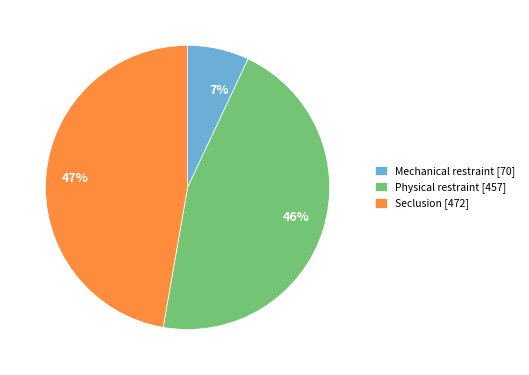

Combined, do Seclusion [472] and Mechanical restraint [70] account for over 50%?

Yes